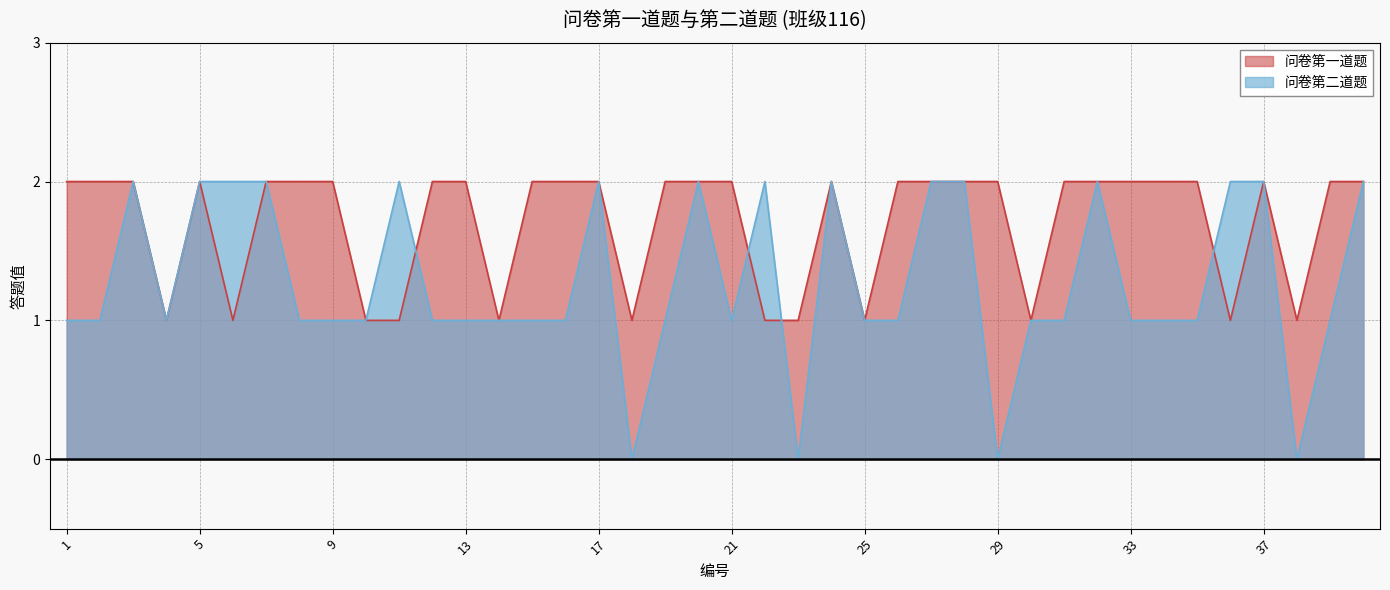

Between 7 and 29, which series saw the biggest shift?

问卷第二道题